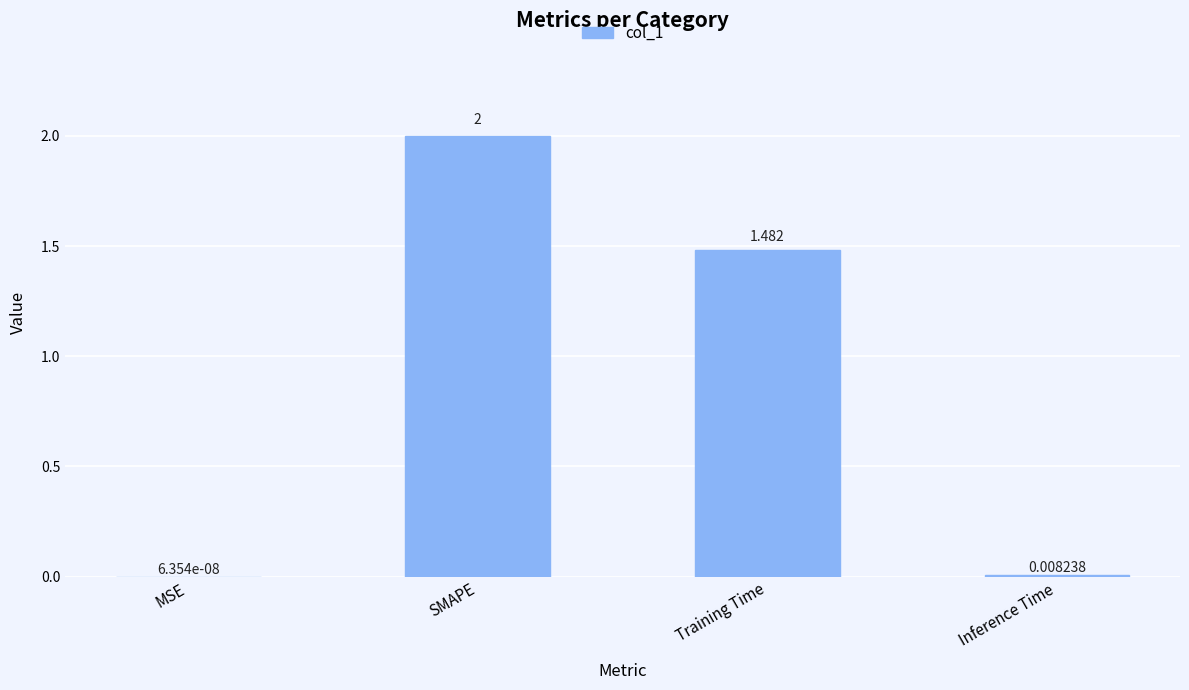

Which has a higher value, SMAPE or Inference Time?

SMAPE